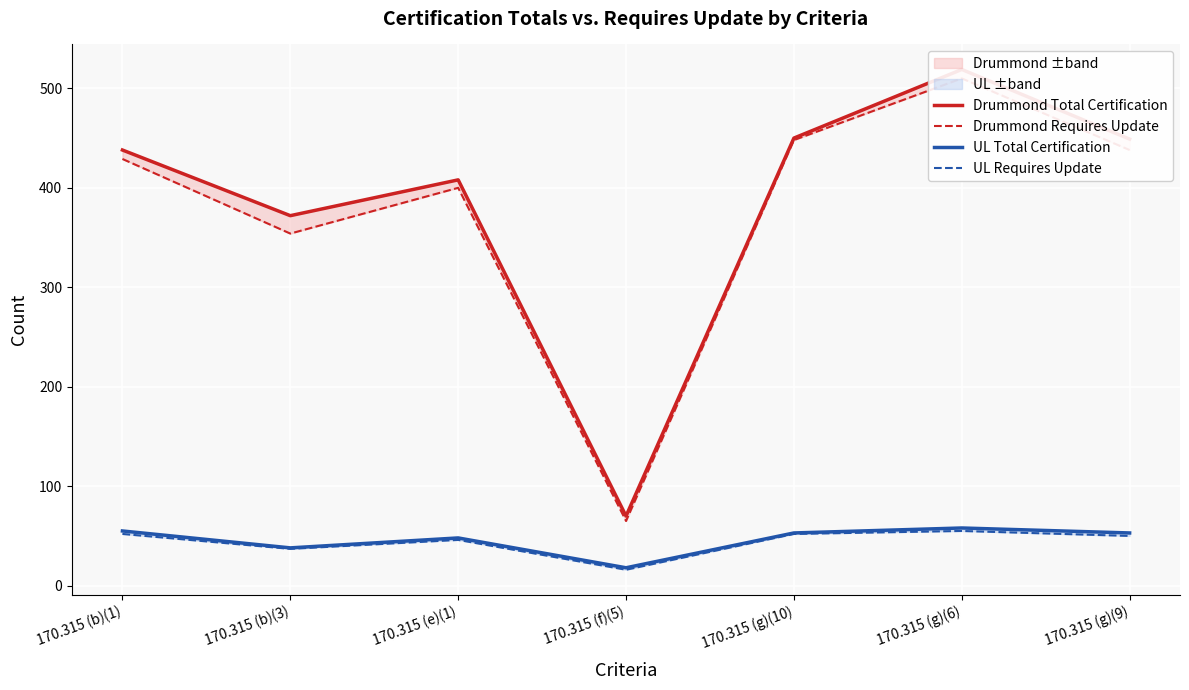

Reading left to right, extract all data points from this chart.

Drummond Total Certification: 170.315 (b)(1)=438	170.315 (b)(3)=372	170.315 (e)(1)=408	170.315 (f)(5)=70	170.315 (g)(10)=450	170.315 (g)(6)=519	170.315 (g)(9)=449
Drummond Requires Update: 170.315 (b)(1)=429	170.315 (b)(3)=354	170.315 (e)(1)=400	170.315 (f)(5)=65	170.315 (g)(10)=448	170.315 (g)(6)=510	170.315 (g)(9)=438
UL Total Certification: 170.315 (b)(1)=55	170.315 (b)(3)=38	170.315 (e)(1)=48	170.315 (f)(5)=18	170.315 (g)(10)=53	170.315 (g)(6)=58	170.315 (g)(9)=53
UL Requires Update: 170.315 (b)(1)=52	170.315 (b)(3)=37	170.315 (e)(1)=46	170.315 (f)(5)=16	170.315 (g)(10)=52	170.315 (g)(6)=55	170.315 (g)(9)=50